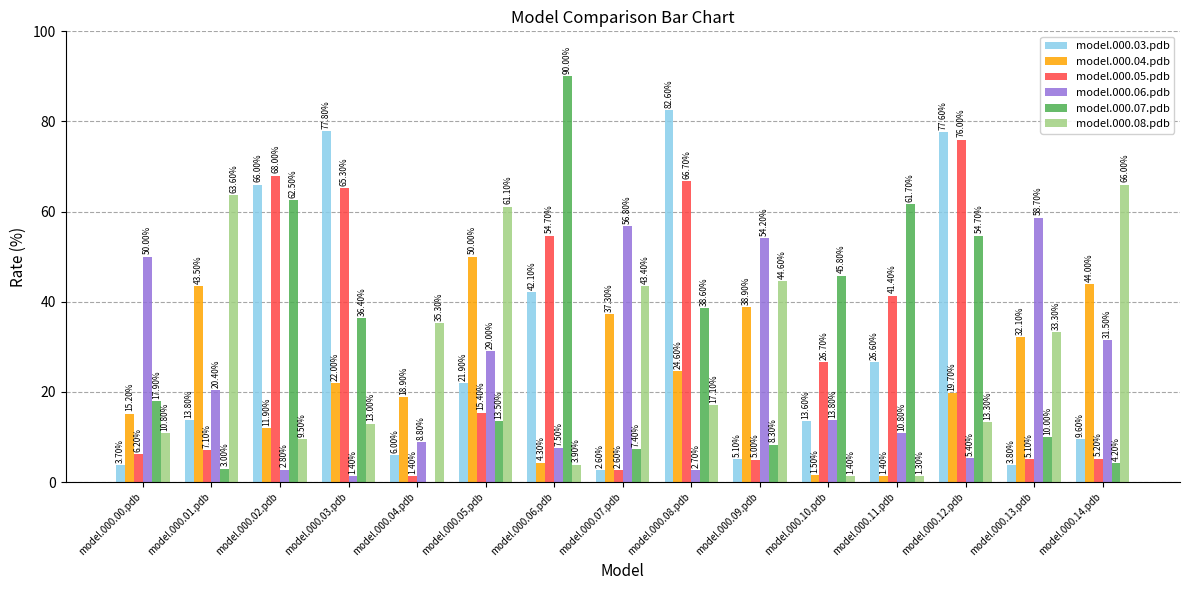

Which series changed the most between model.000.01.pdb and model.000.02.pdb?

model.000.05.pdb